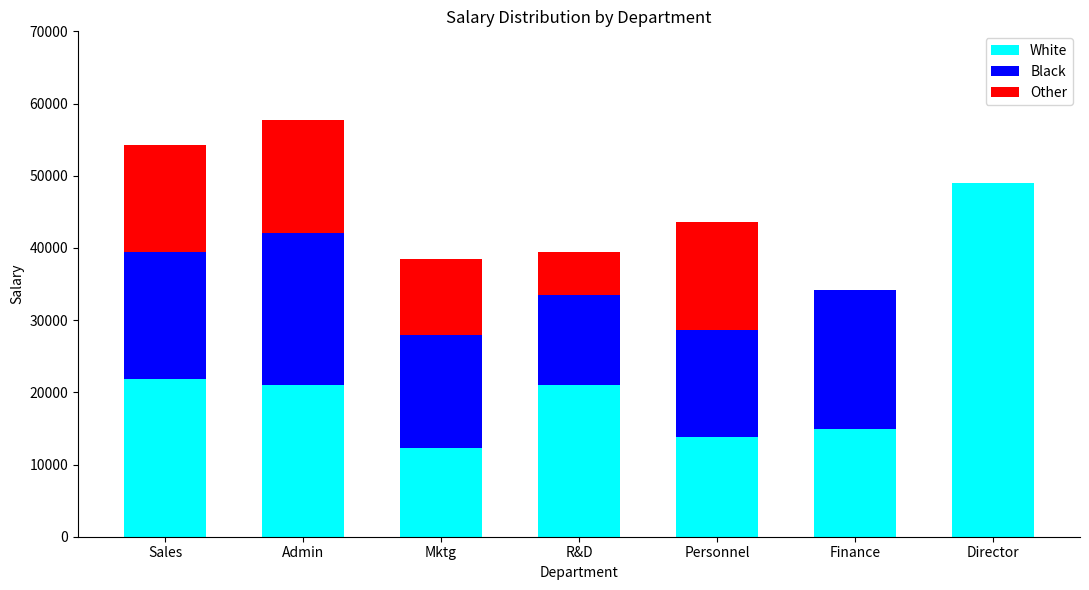

Reading left to right, list the values for the White series.

Sales=21875	Admin=21000	Mktg=12250	R&D=21000	Personnel=13825	Finance=14875	Director=49000